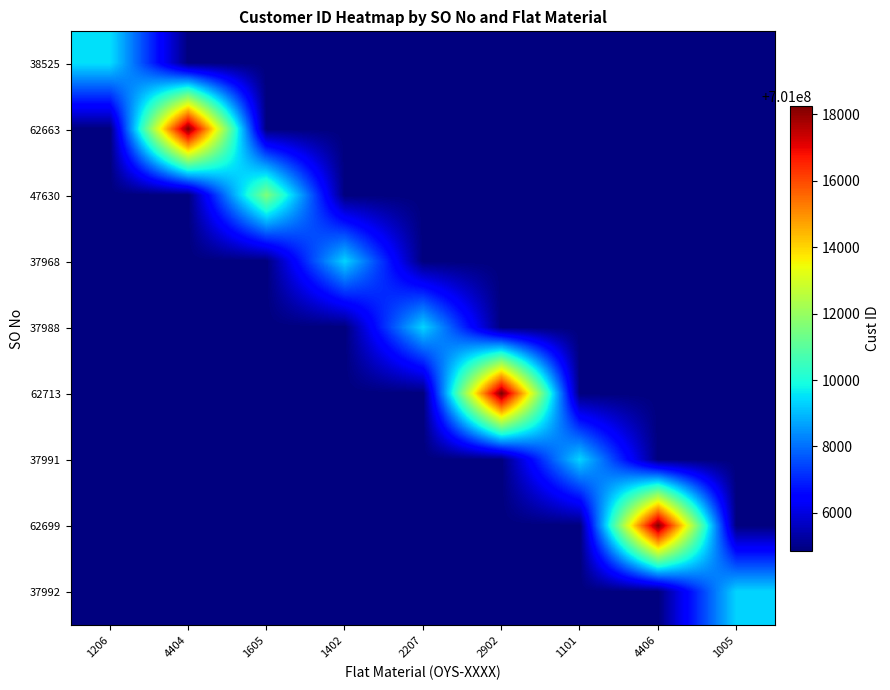

Between 4404 and 1605, which is larger?

4404